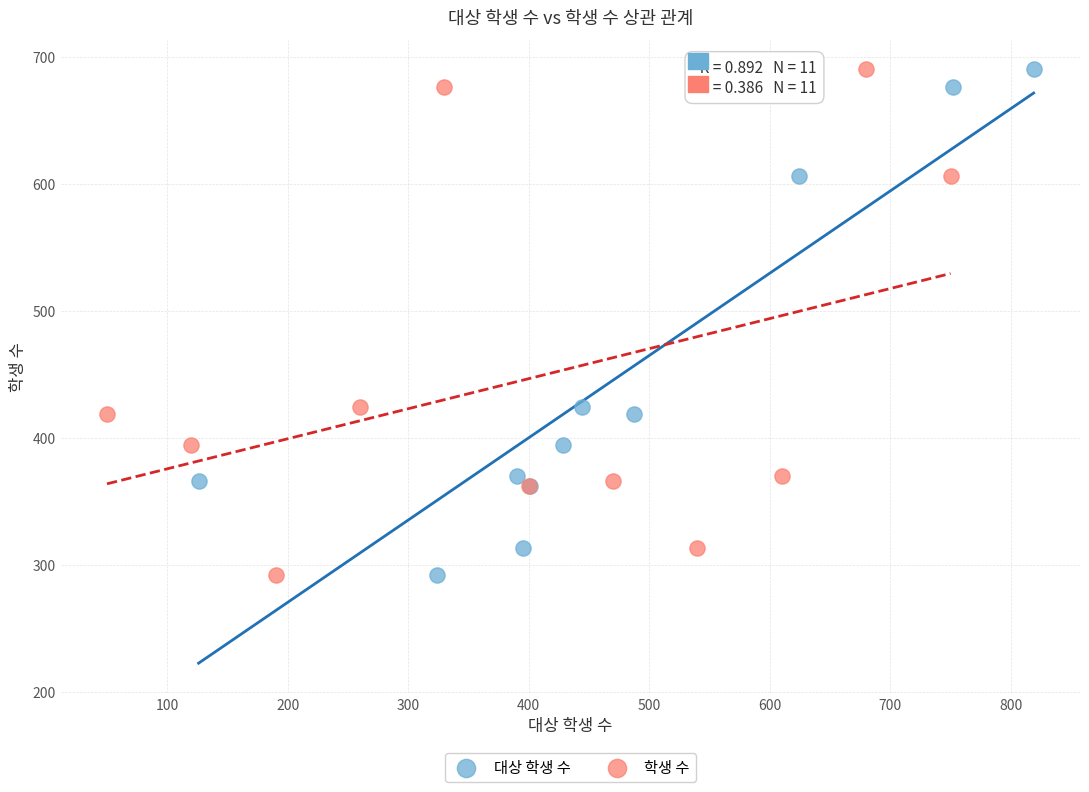

What are all the series names shown in the legend?

대상 학생 수, 학생 수